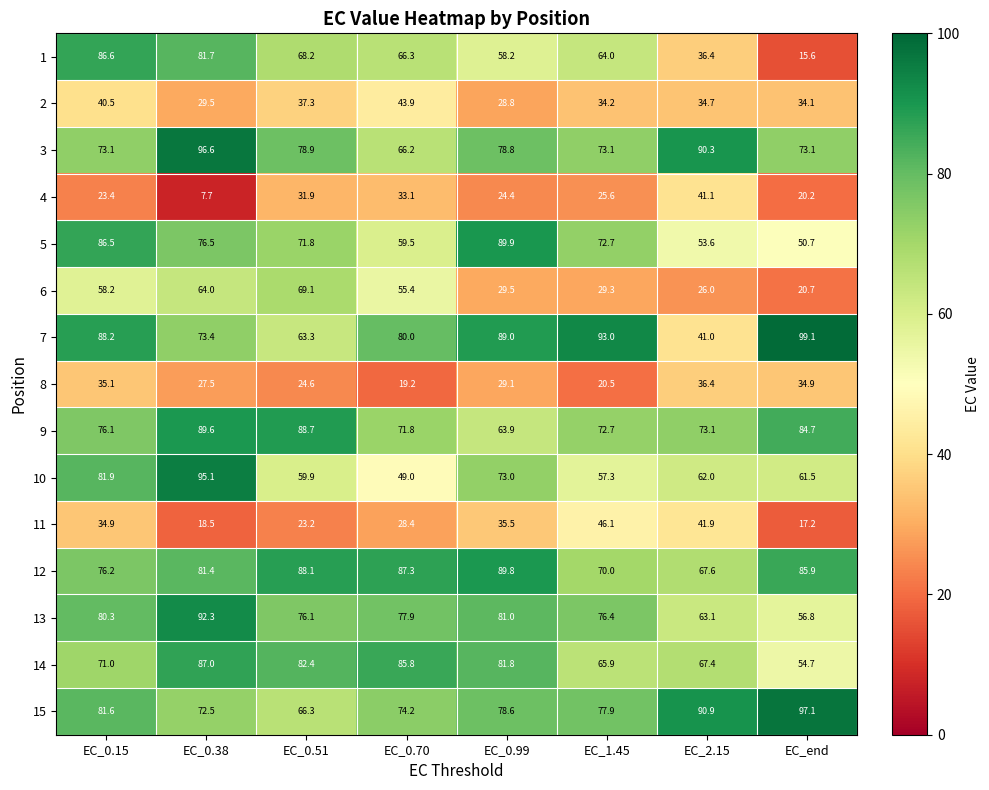

The value of 1 at EC_0.70 is 20.9. True or false?

False